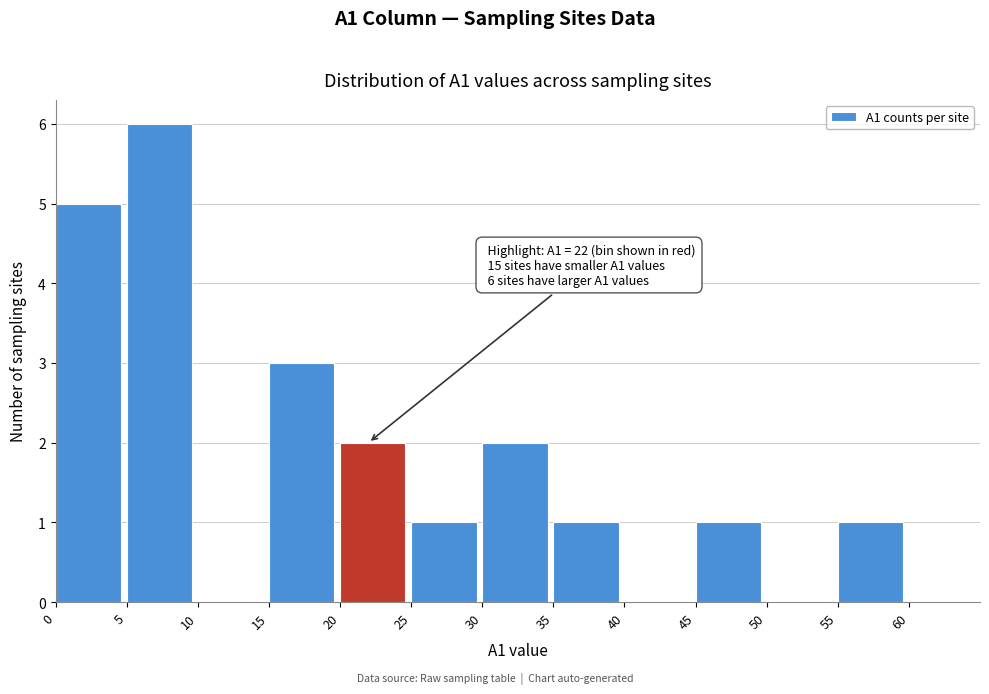

Which range on the x-axis has the tallest bar?

5 to 10